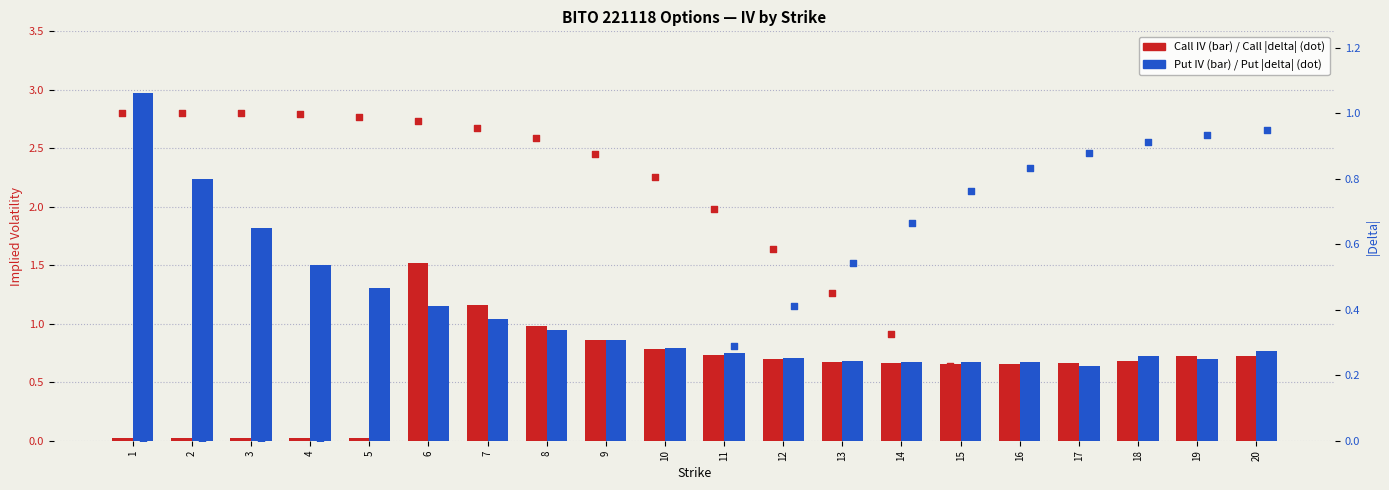

What are all the series names shown in the legend?

Call IV, Put IV, Call |delta|, Put |delta|